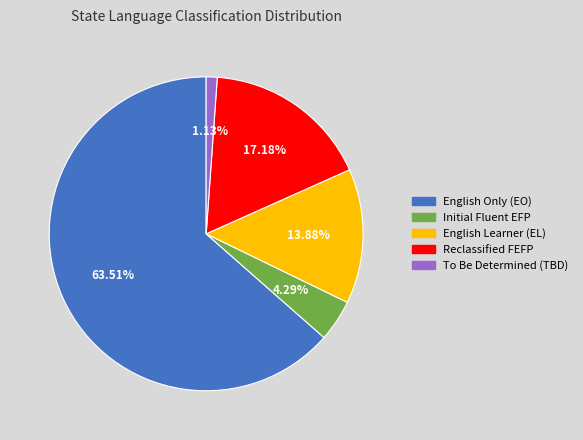

Count the number of slices in the pie.

5